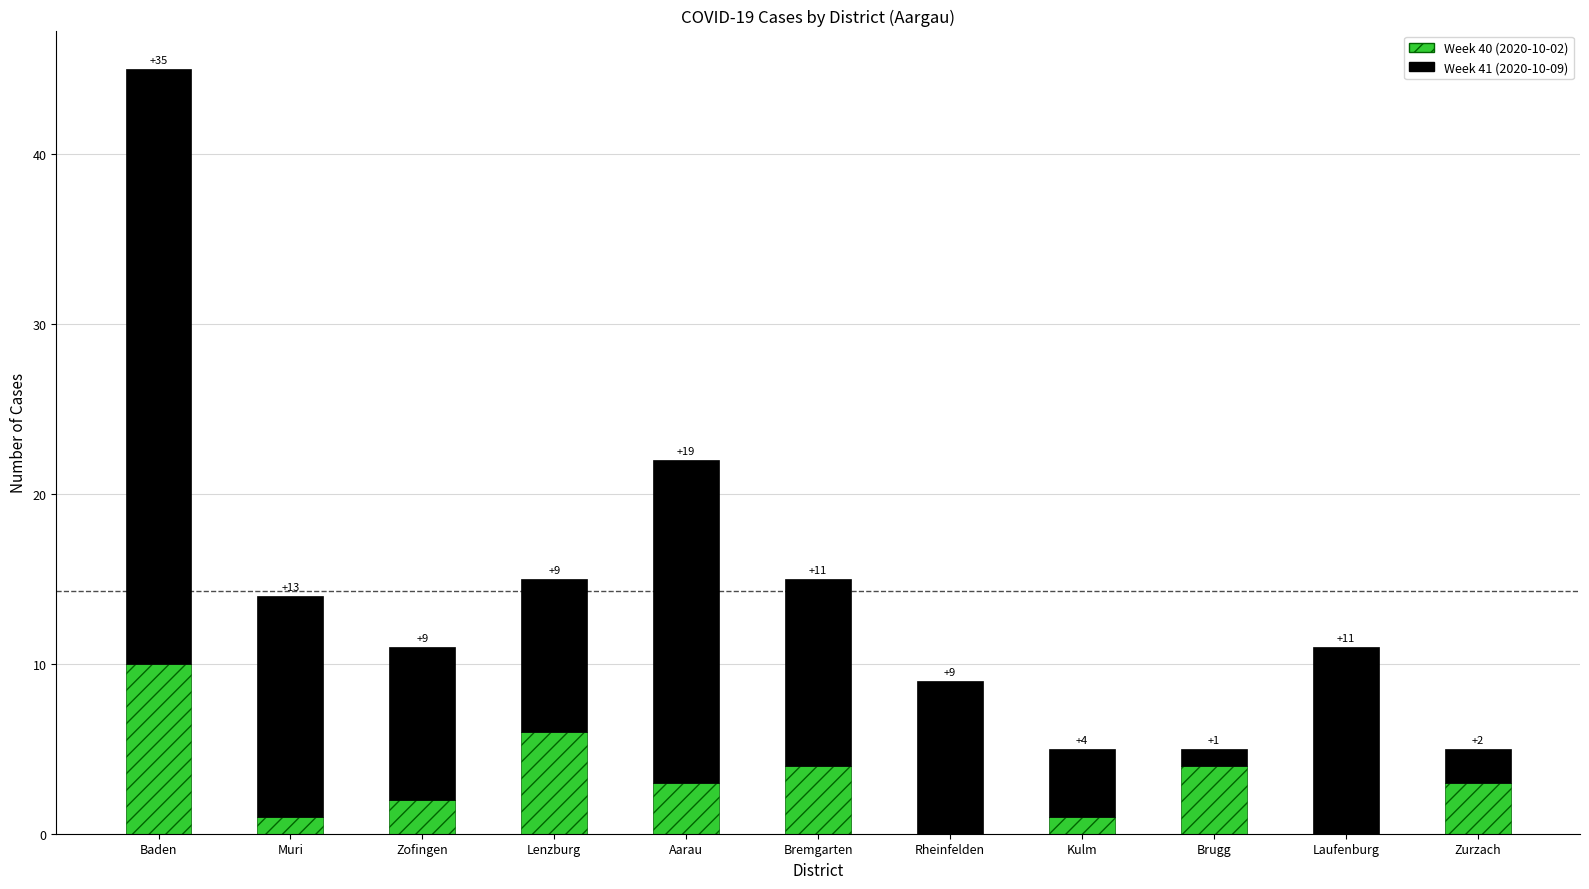

Read the Week 40 (2020-10-02) value at Aarau, to the nearest 5.

5